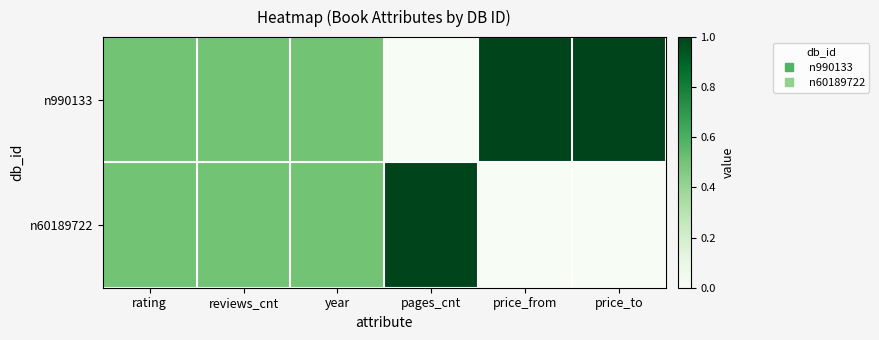

Rank the series by their maximum value, from lowest to highest.

n990133, n60189722